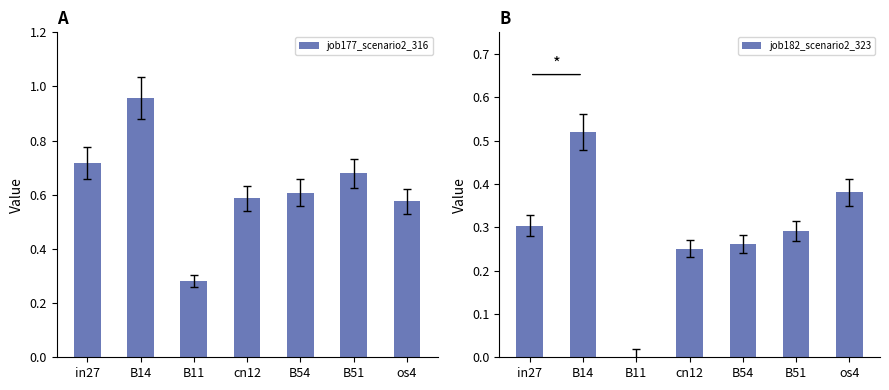

Count the number of data series in this chart.

2